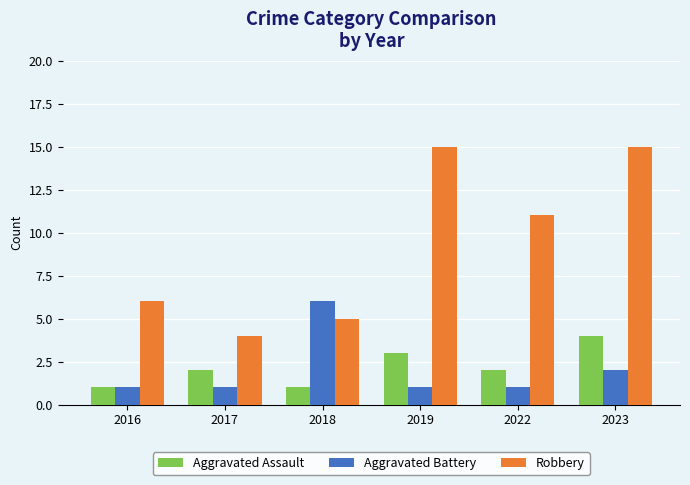

At how many categories does at least one series exceed 10?

3